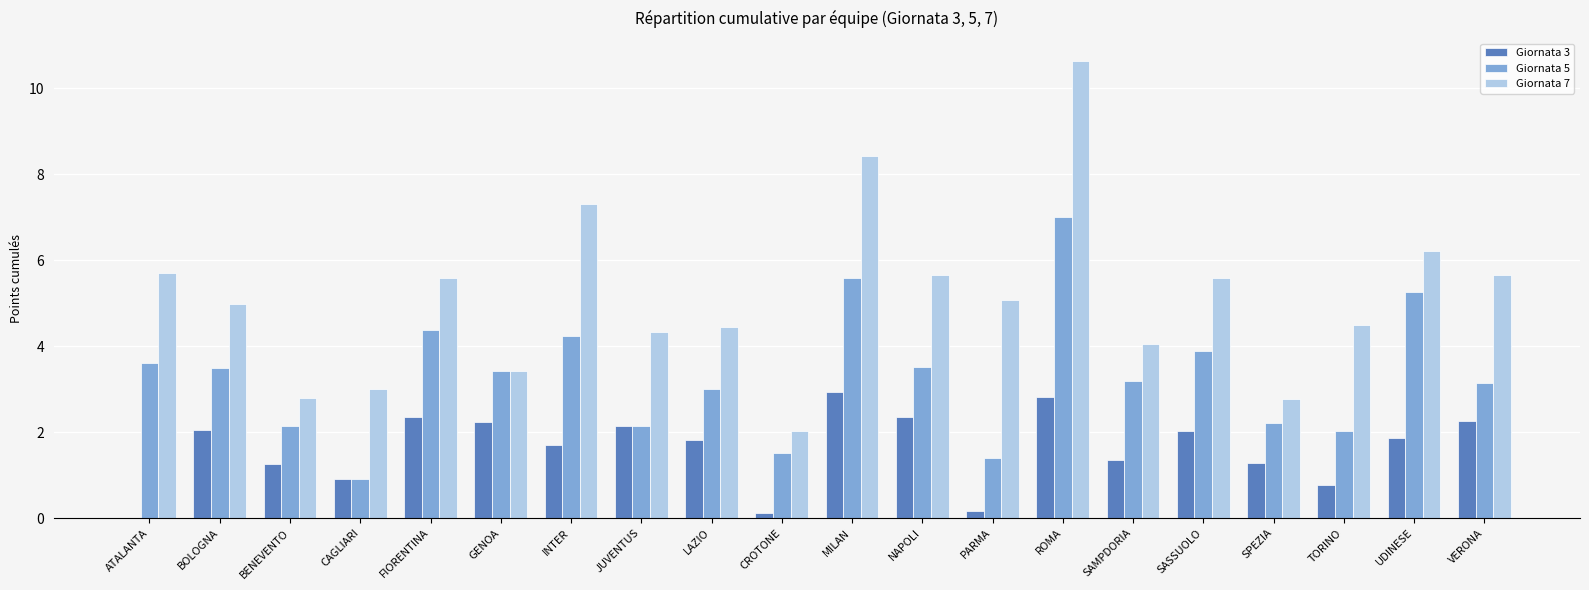

True or false: Giornata 3 has a value of 0.3 at TORINO.

False